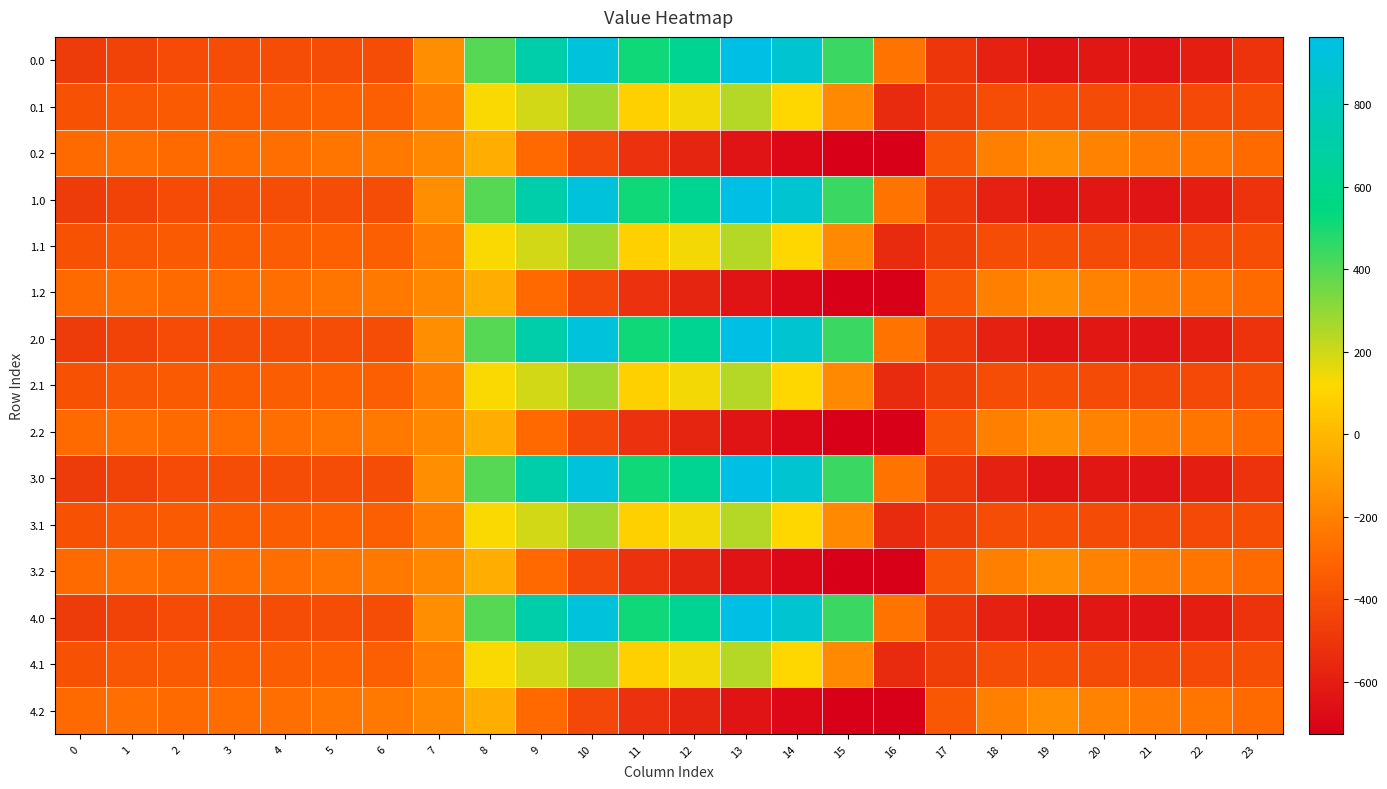

How many categories are shown in the chart?

24